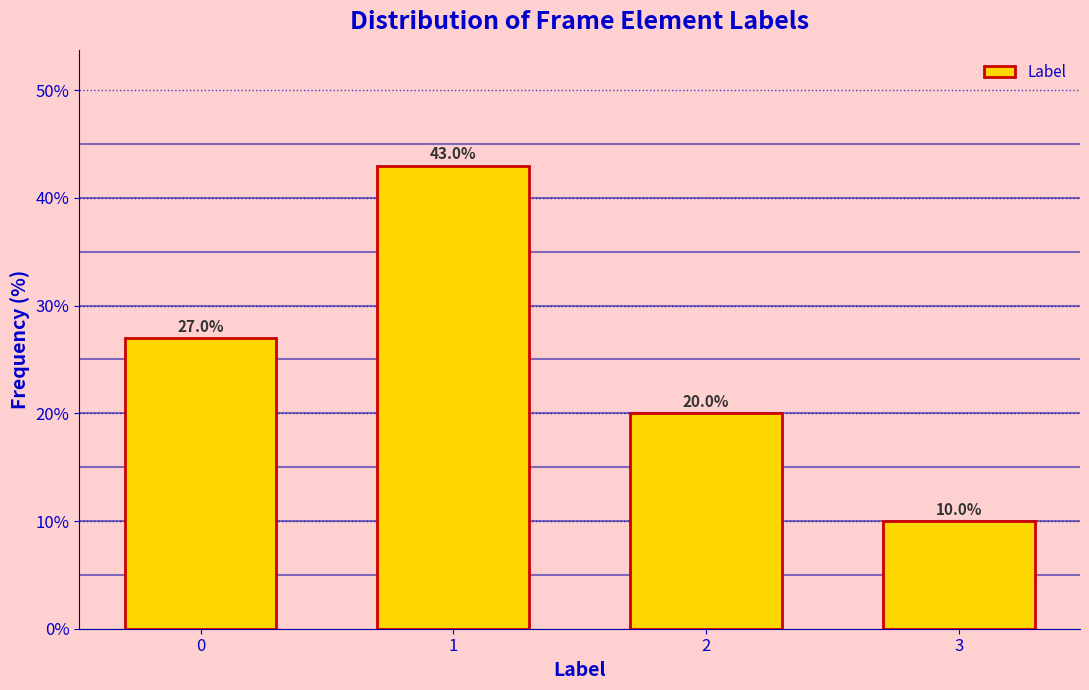

Reading left to right, what are all the values shown in this chart?

27	43	20	10